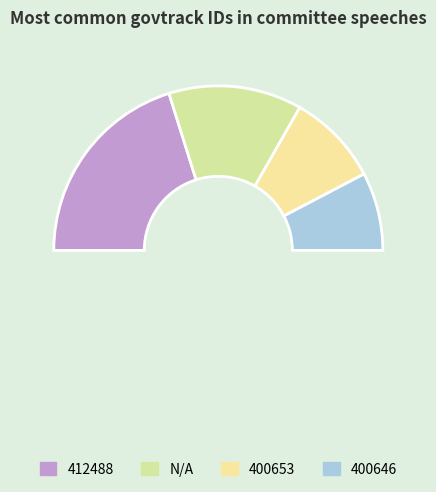

Which category has the biggest portion of the pie?

412488